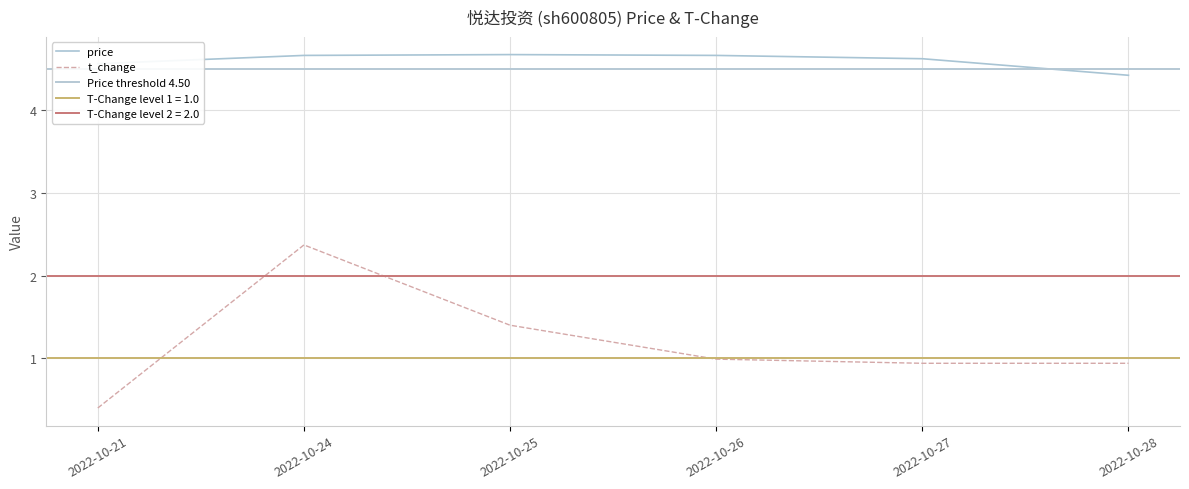

At which category is the sum across all series the highest?

2022-10-24